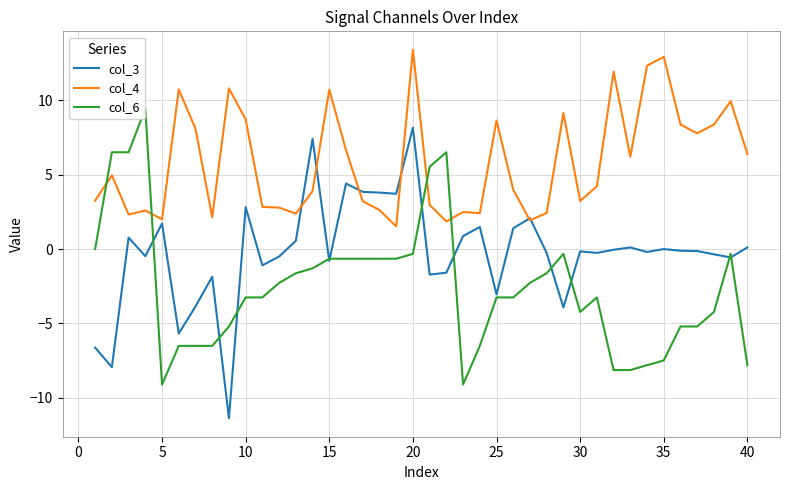

What is the smallest value displayed?

-11.4